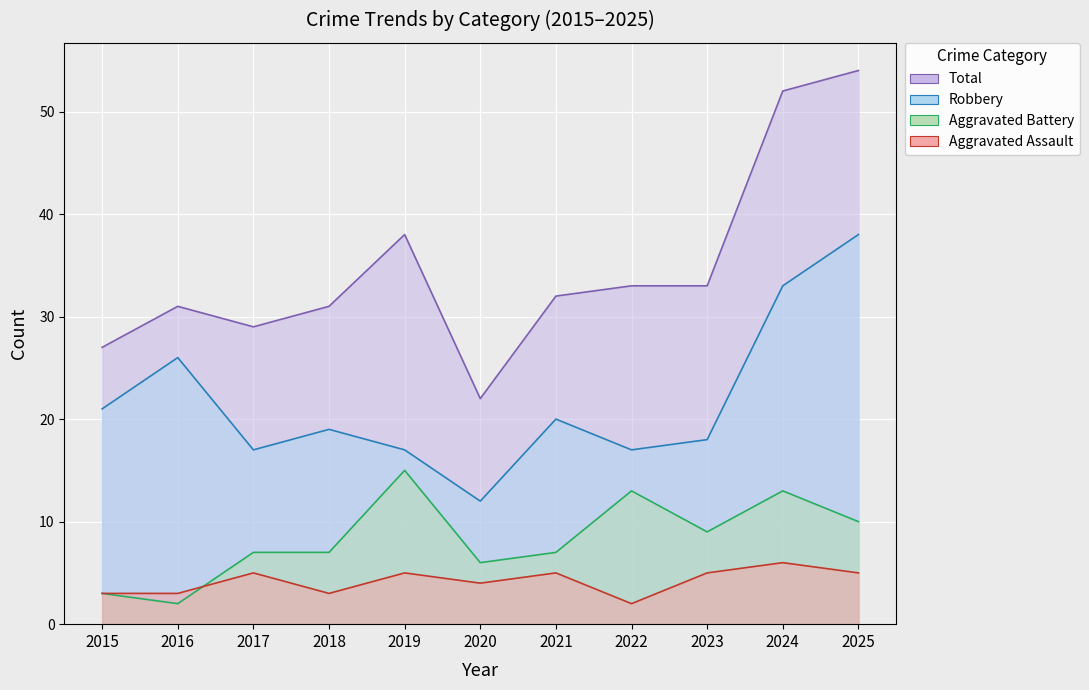

Read the Robbery value at 2023.

18